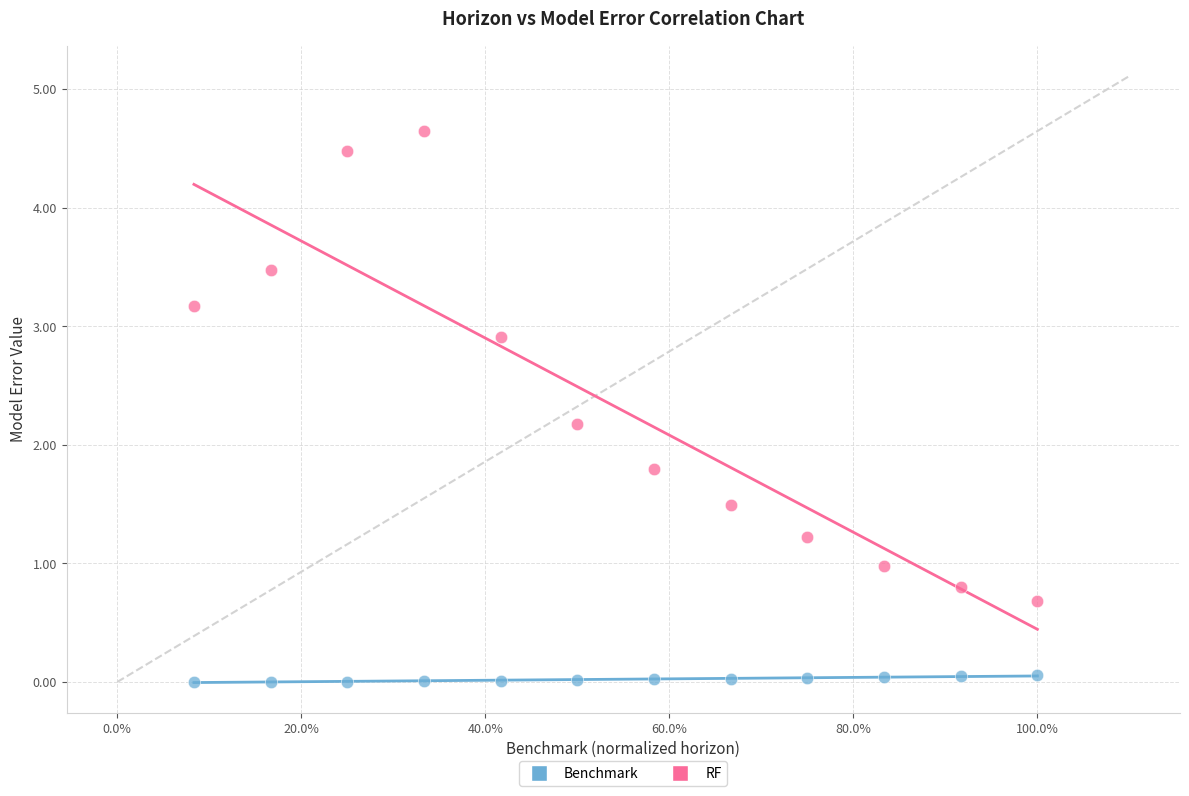

Which series has the widest spread of Y values?

RF